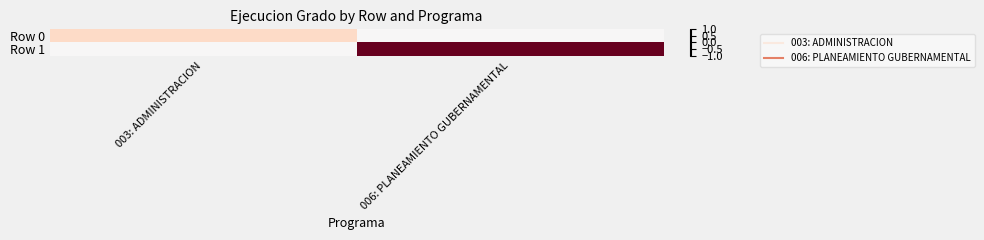

What is the spread (max minus min) of values at 006: PLANEAMIENTO GUBERNAMENTAL?

1.0